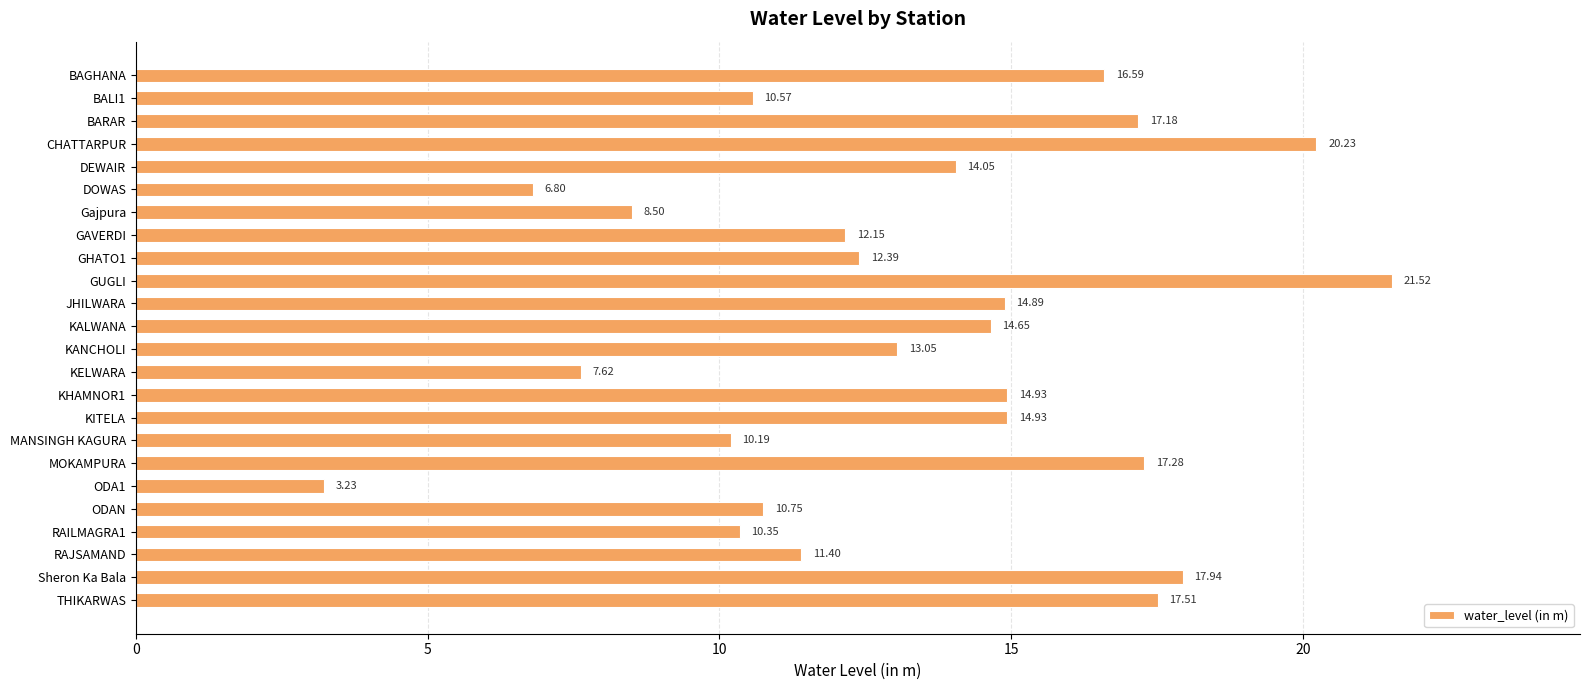

What is the label of the 10th bar from the top?

GUGLI